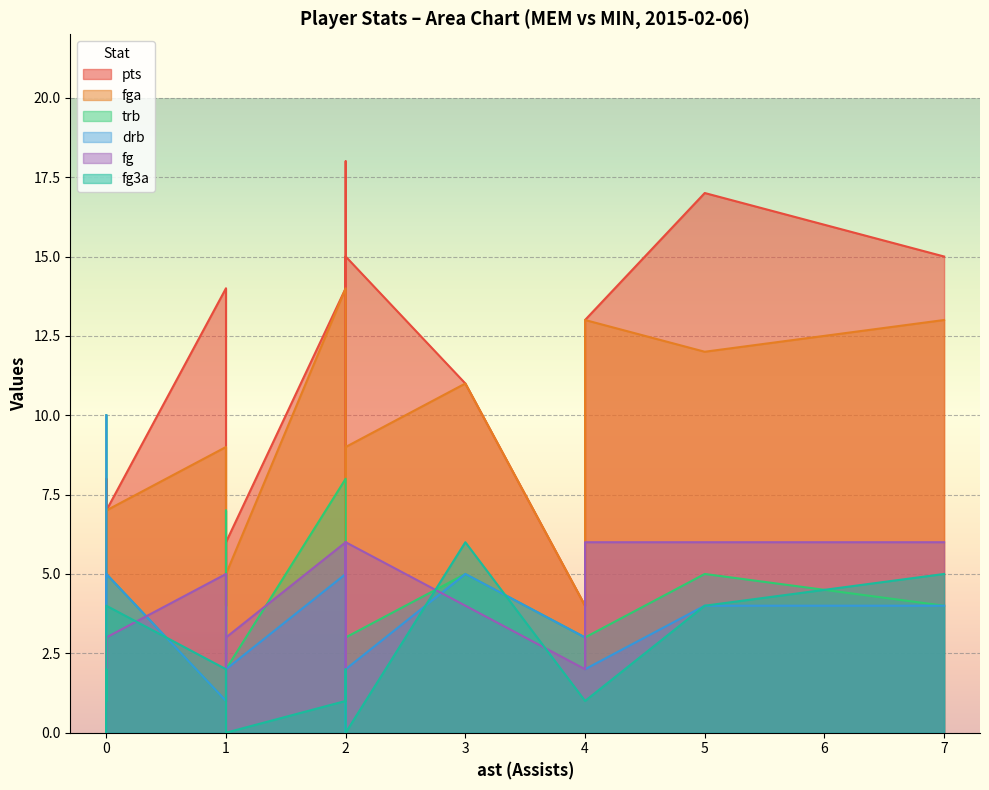

How many lines are shown in the chart?

6